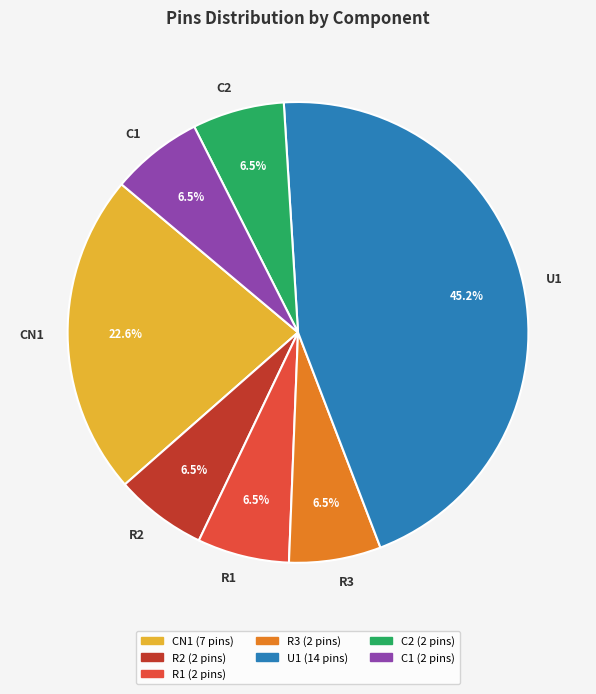

Which has a higher value, CN1 or U1?

U1